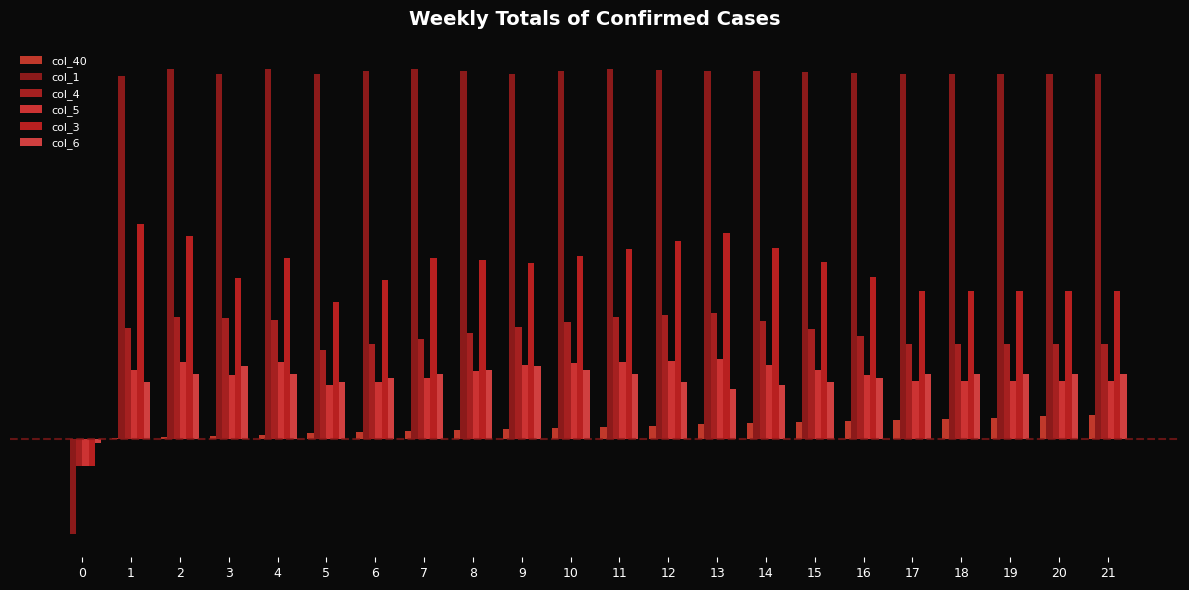

What is the value of the col_6 bar at the 22nd from the left?

0.2